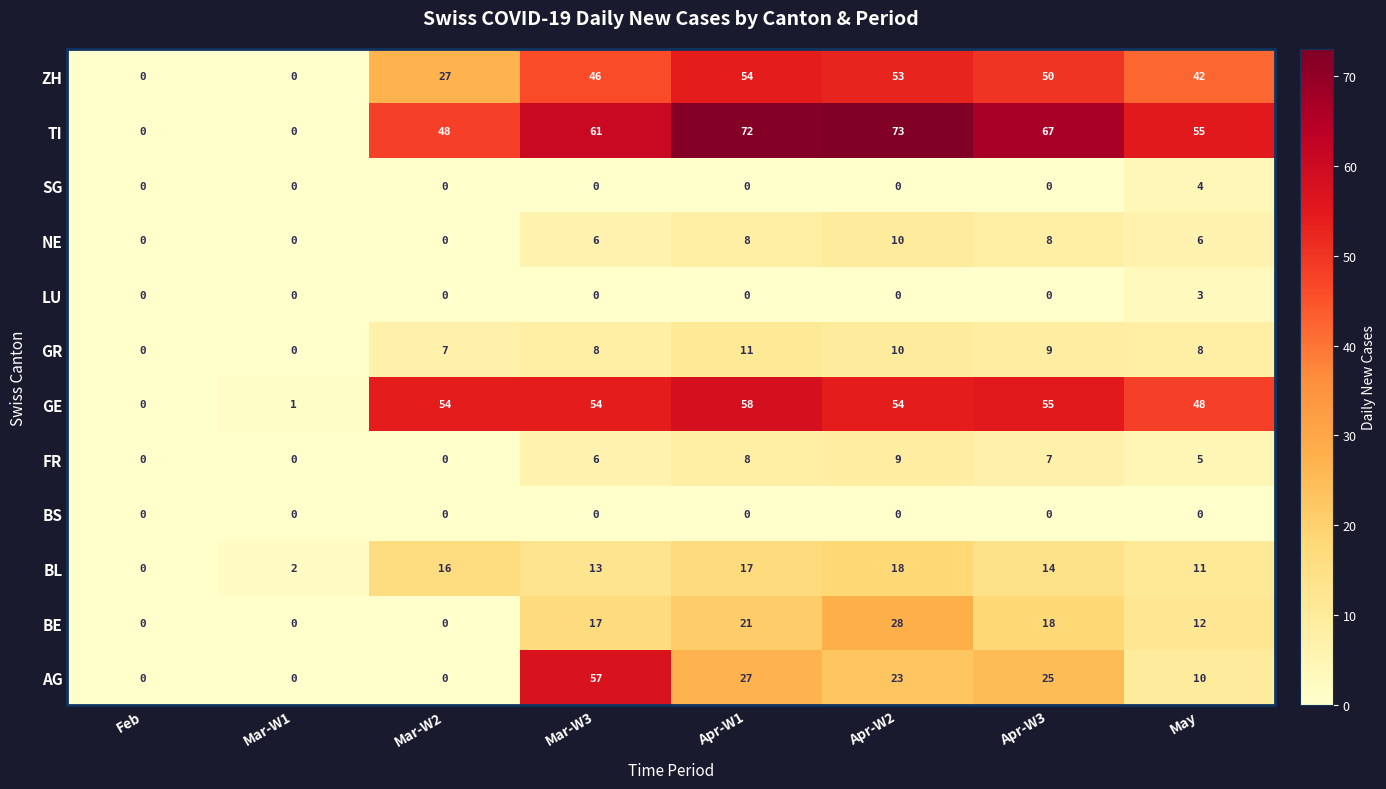

Which series has the largest total across all categories?

TI